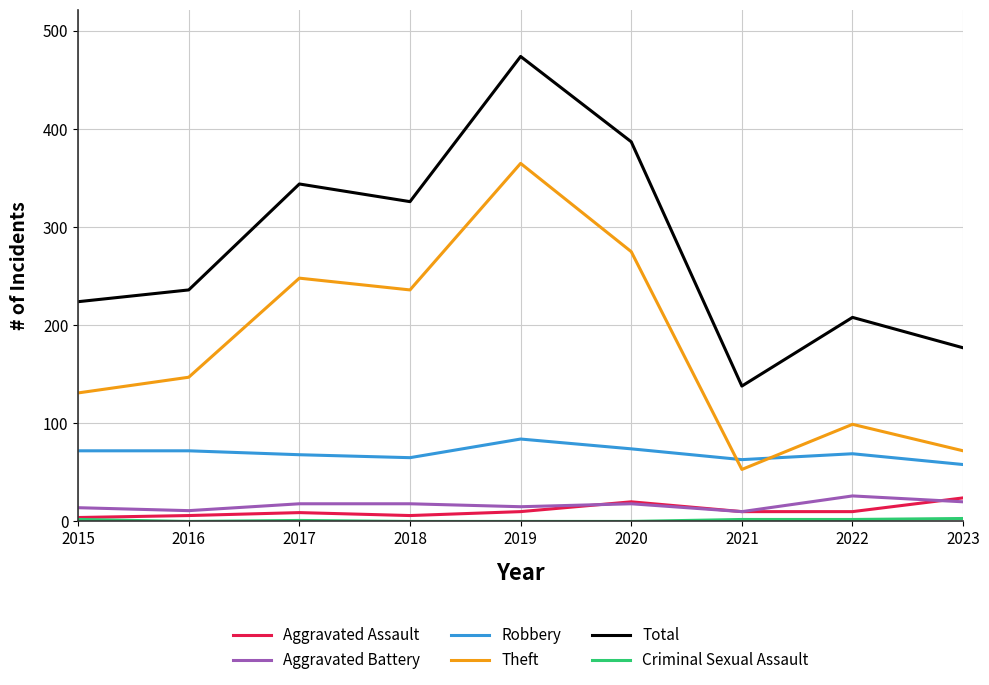

Which series has the largest total across all categories?

Total